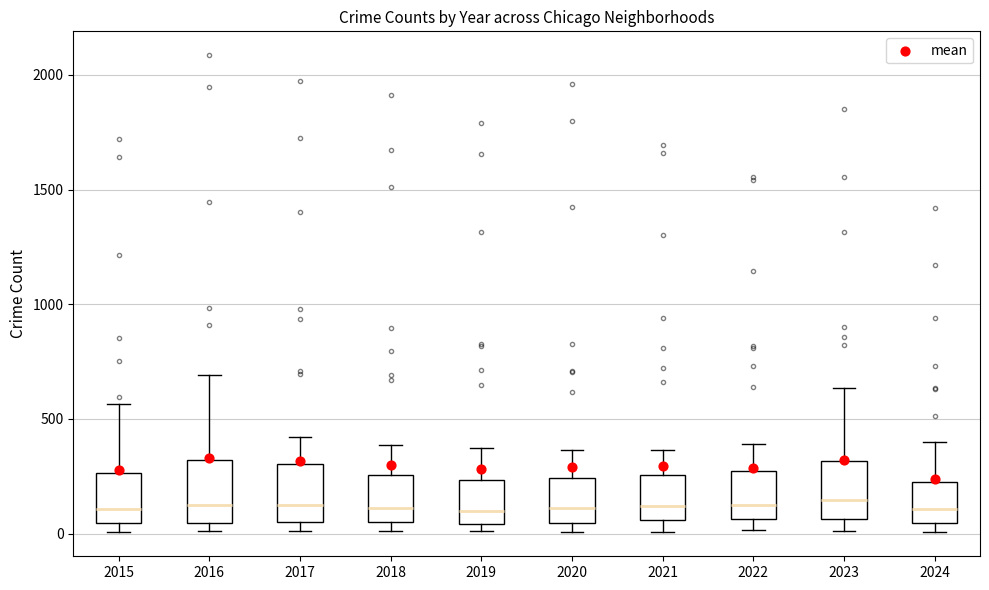

Reading left to right, transcribe this box plot: for each box, give where its median line is, the range the box spans, and where its two whiskers end, as read against the y-axis. The values are not printed on the chart, so give them approximately, as read against the axis.

2015: median 100, box 50 to 250, whiskers 0 to 550
2016: median 150, box 50 to 300, whiskers 0 to 700
2017: median 100, box 50 to 300, whiskers 0 to 400
2018: median 100, box 50 to 250, whiskers 0 to 400
2019: median 100, box 50 to 250, whiskers 0 to 400
2020: median 100, box 50 to 250, whiskers 0 to 350
2021: median 100, box 50 to 250, whiskers 0 to 350
2022: median 100, box 50 to 250, whiskers 0 to 400
2023: median 150, box 50 to 300, whiskers 0 to 650
2024: median 100, box 50 to 200, whiskers 0 to 400